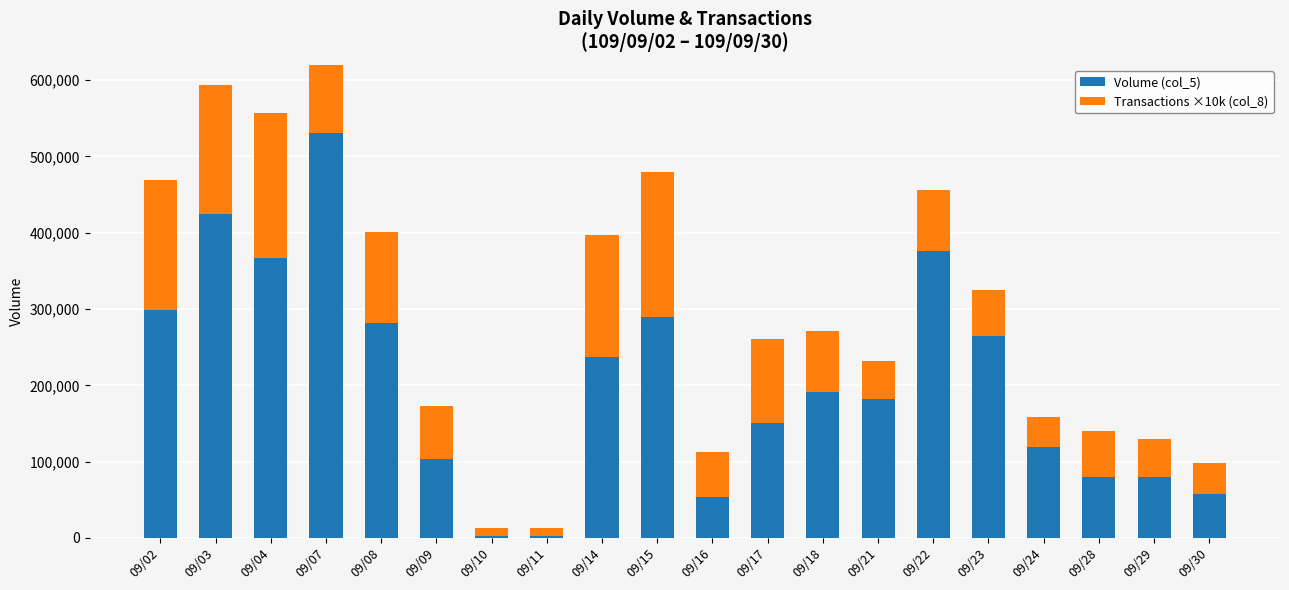

Count the number of data series in this chart.

2